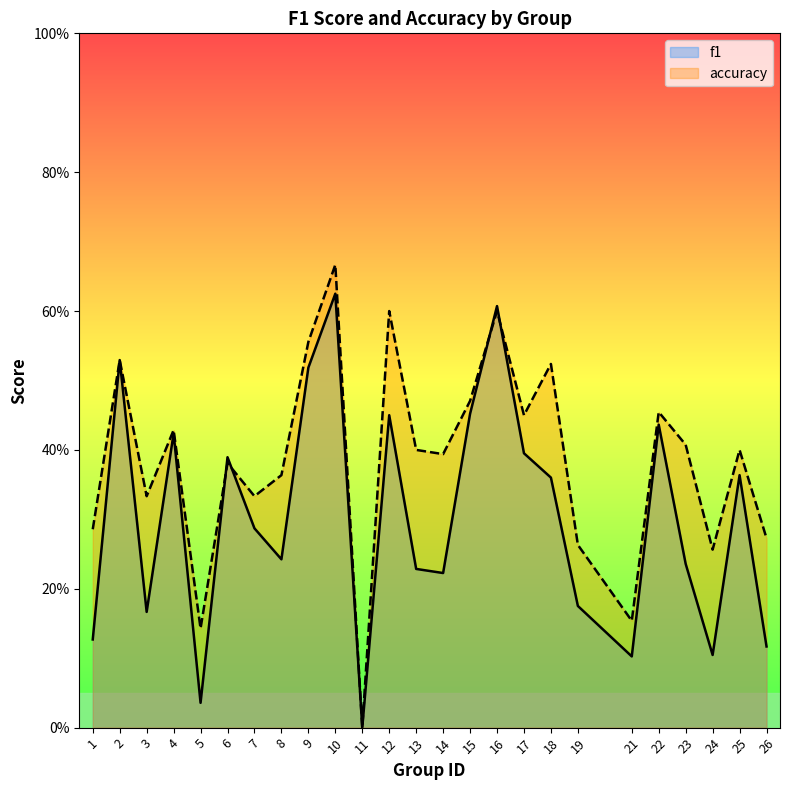

Where is accuracy nearest to the value 0?

11